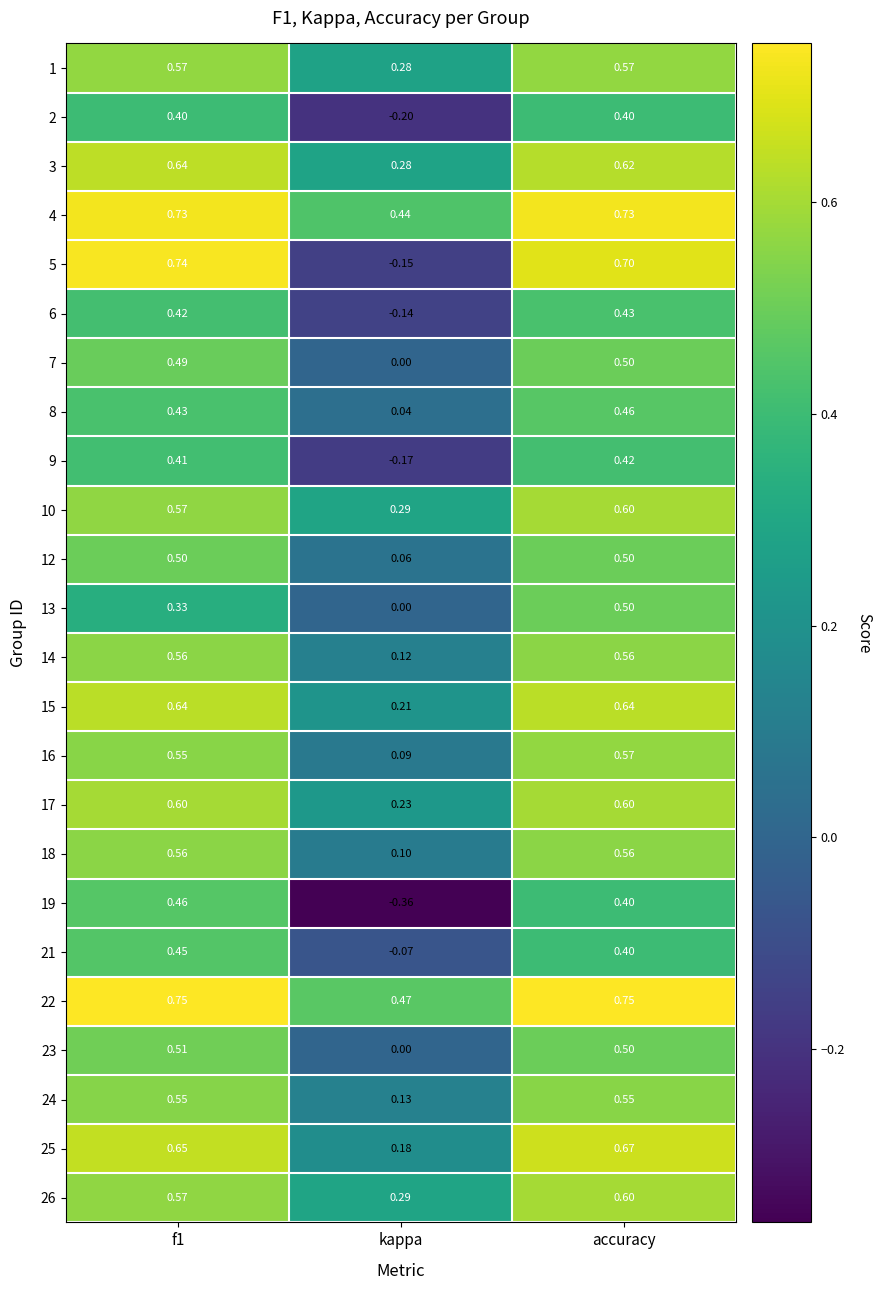

What is the total value across all series at f1?

13.1